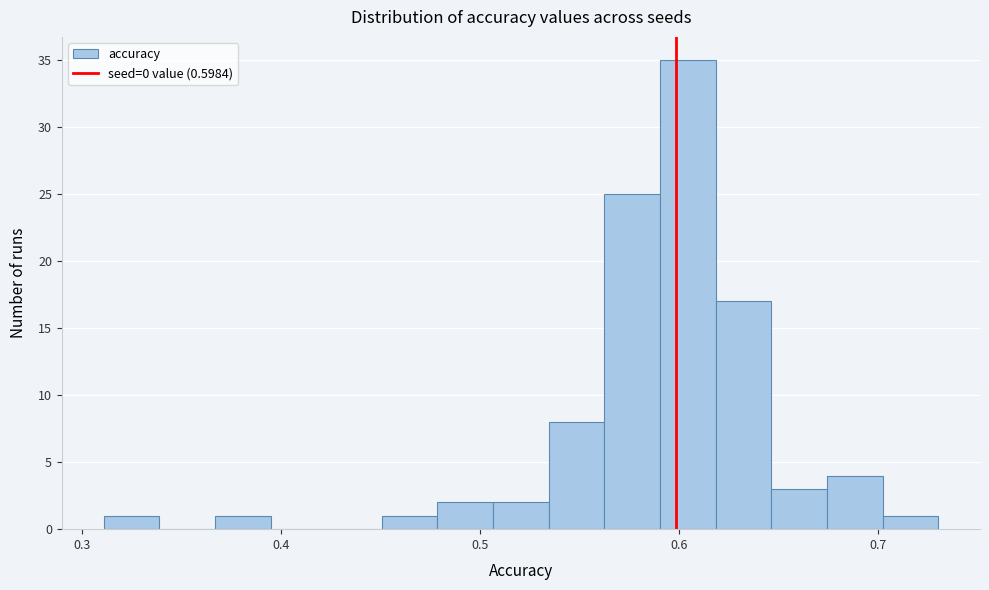

Read against the x-axis, roughly where is the centre of the tallest bar?

0.60